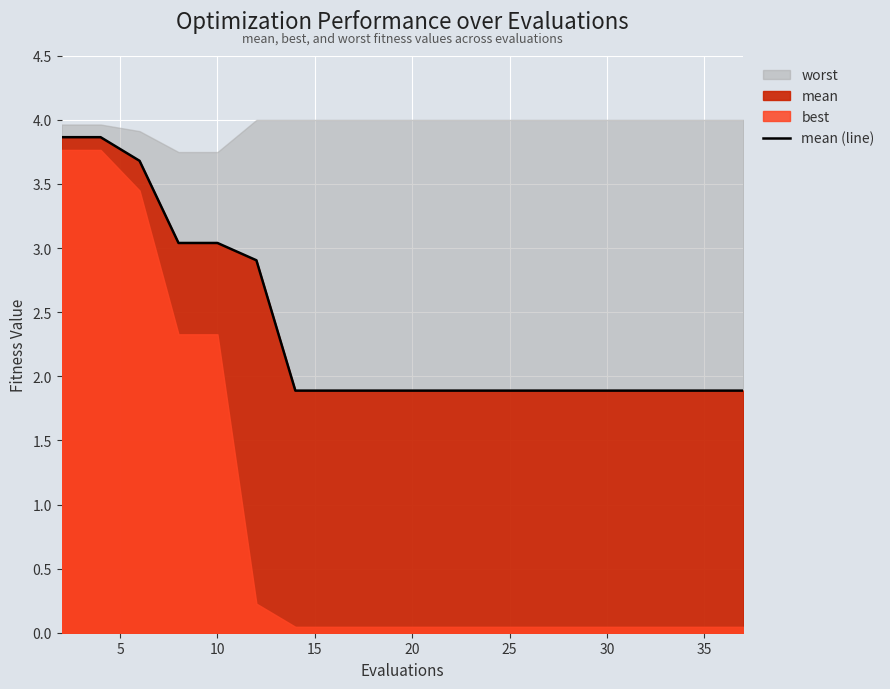

What is the lowest value of the mean (line) series?

1.9